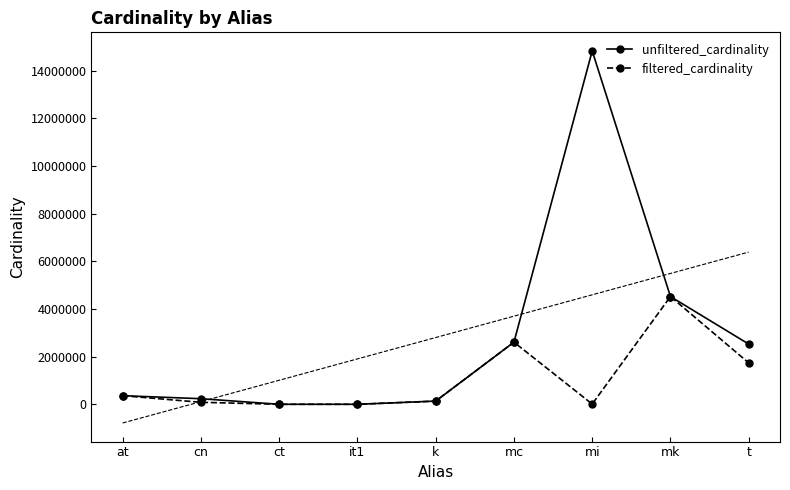

Reading right to left, transcribe all the data shown in this chart.

unfiltered_cardinality: t=2528312	mk=4523930	mi=14835720	mc=2609129	k=134170	it1=113	ct=4	cn=234997	at=361472
filtered_cardinality: t=1738783	mk=4523930	mi=8988	mc=2609129	k=134170	it1=1	ct=4	cn=83675	at=361472